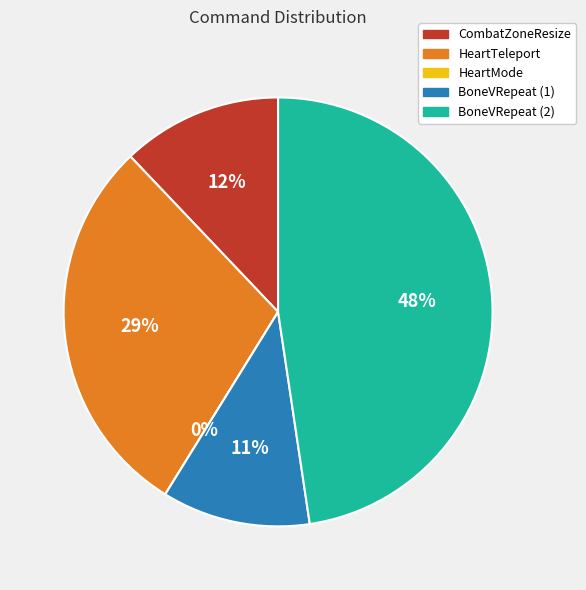

To the nearest percent, what is the combined percentage of HeartMode and CombatZoneResize?

12%